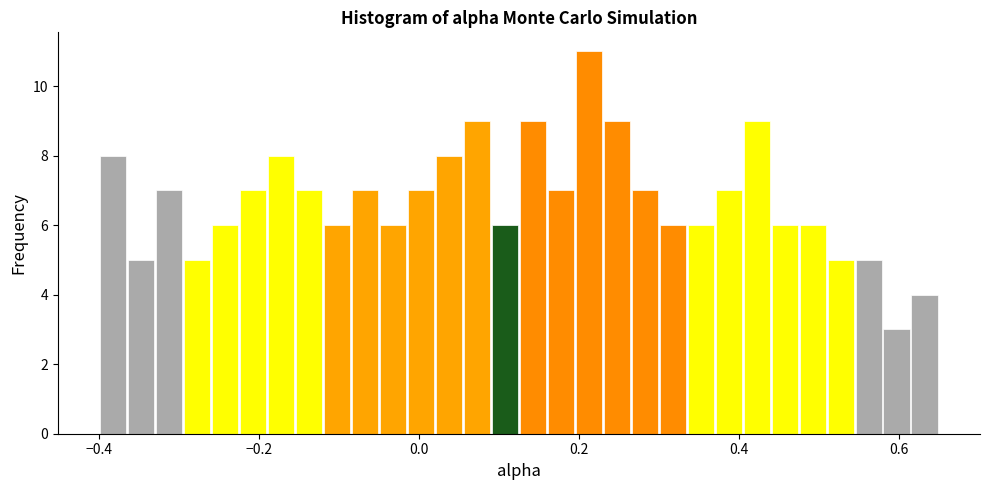

Read against the x-axis, roughly where is the centre of the tallest bar?

0.22